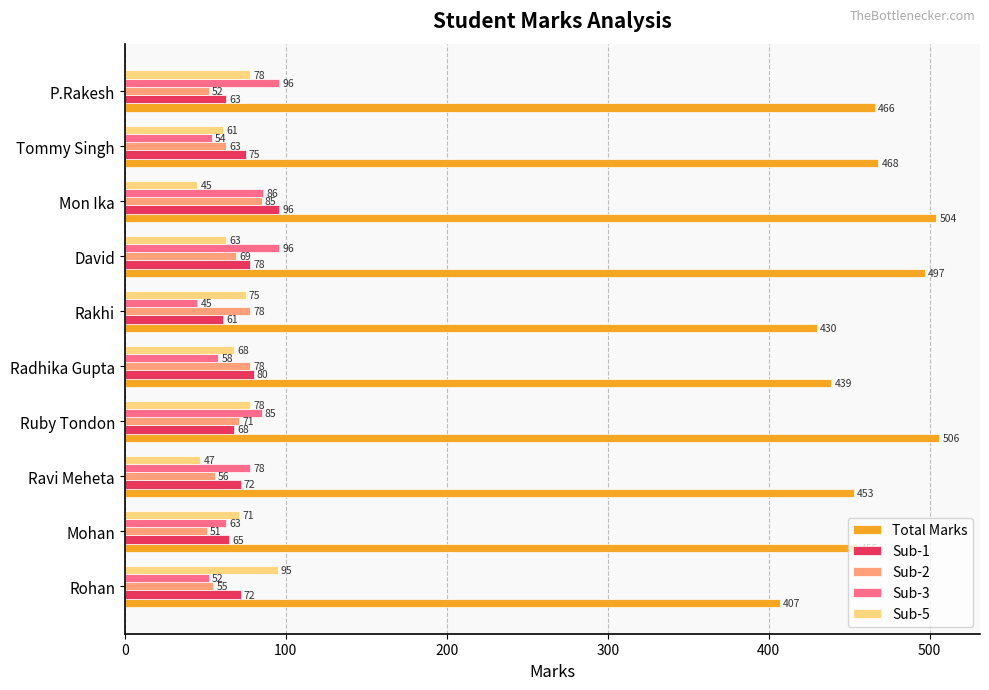

Is the value of Sub-3 at Rakhi greater than the value of Sub-2 at Ruby Tondon?

No